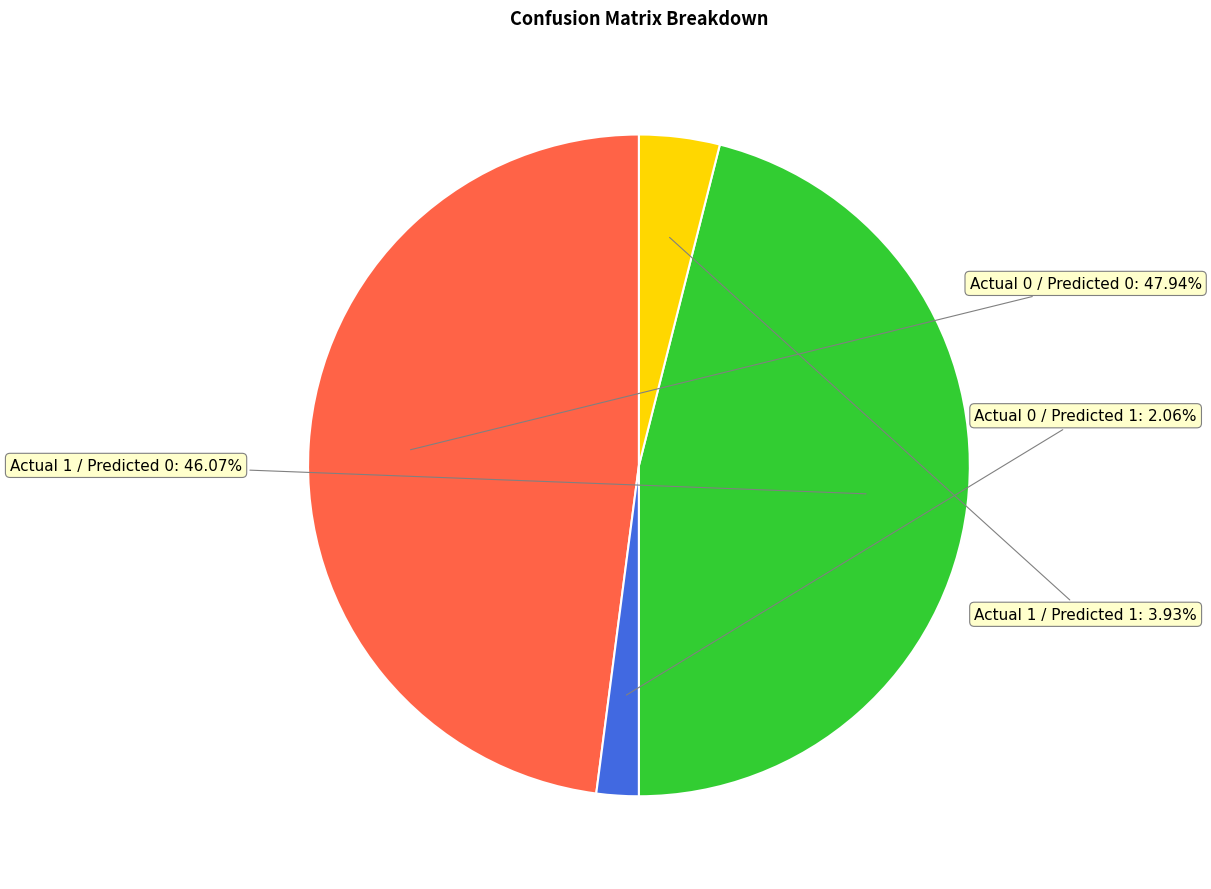

Is there a majority slice in this chart?

No